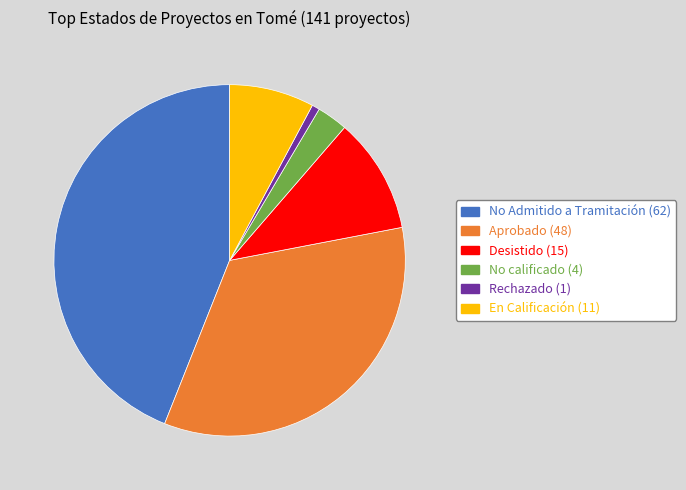

Is there any slice that represents more than half of the pie?

No